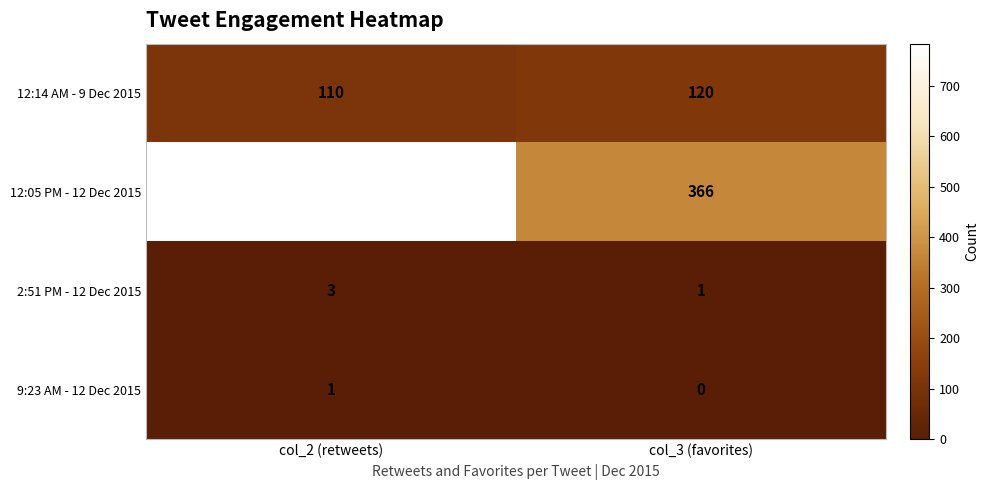

What is the difference between the maximum and minimum values in the 12:05 PM - 12 Dec 2015 series?

418